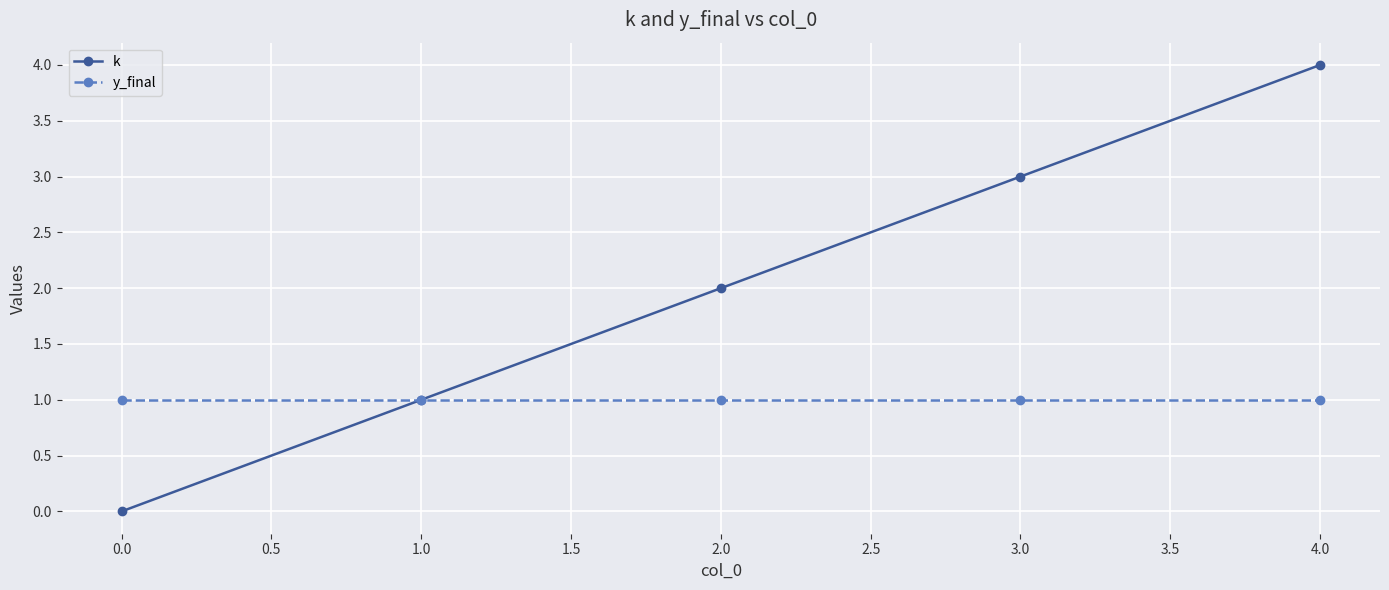

What is the label of the 5th point from the left?

4.0